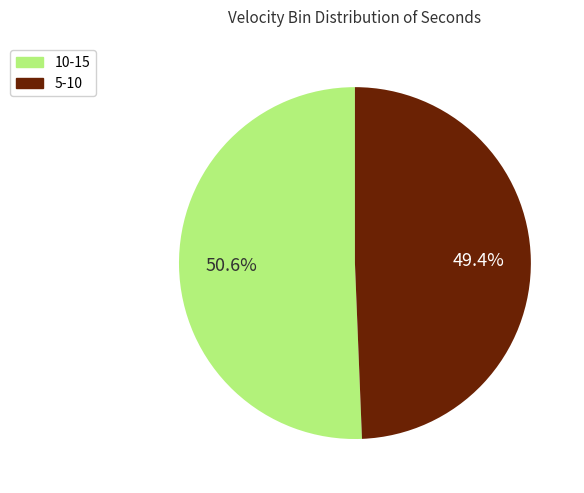

Do 10-15 and 5-10 together represent more than half of the pie?

Yes